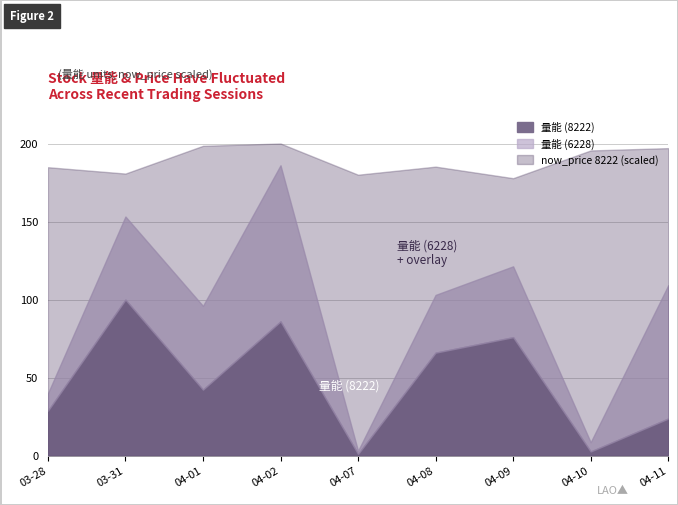

Rank the categories by 量能 (8222) value from lowest to highest.

2025-04-07, 2025-04-10, 2025-04-11, 2025-03-28, 2025-04-01, 2025-04-08, 2025-04-09, 2025-04-02, 2025-03-31